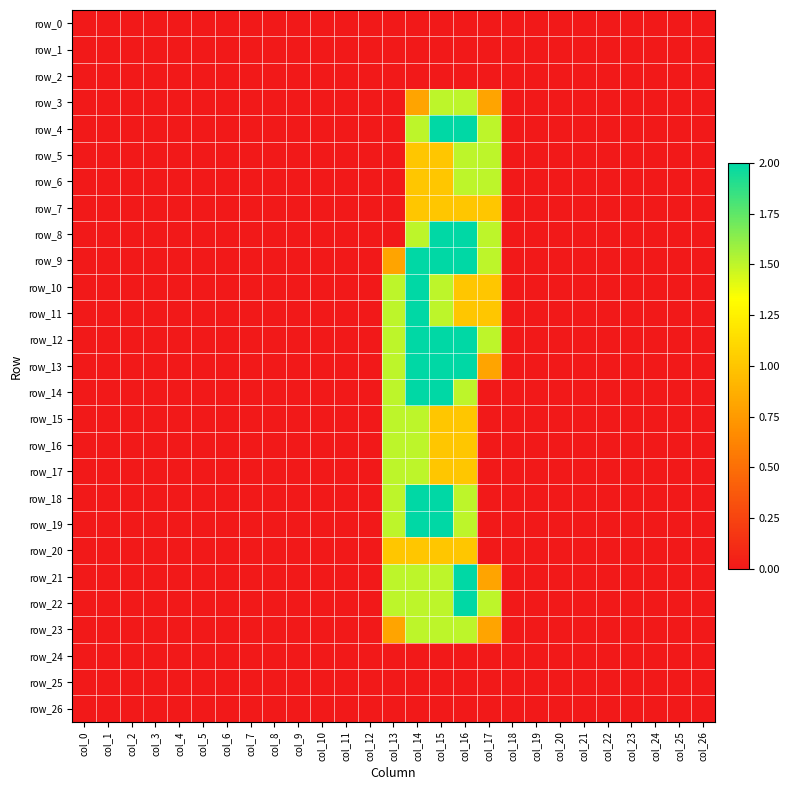

Between col_4 and col_5, which series saw the biggest shift?

row_0